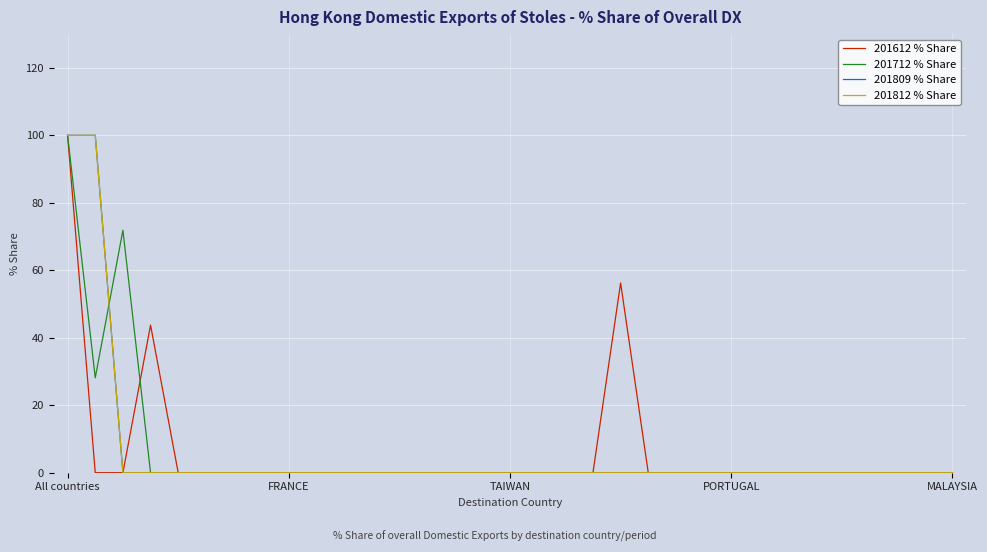

How many lines are shown in the chart?

4